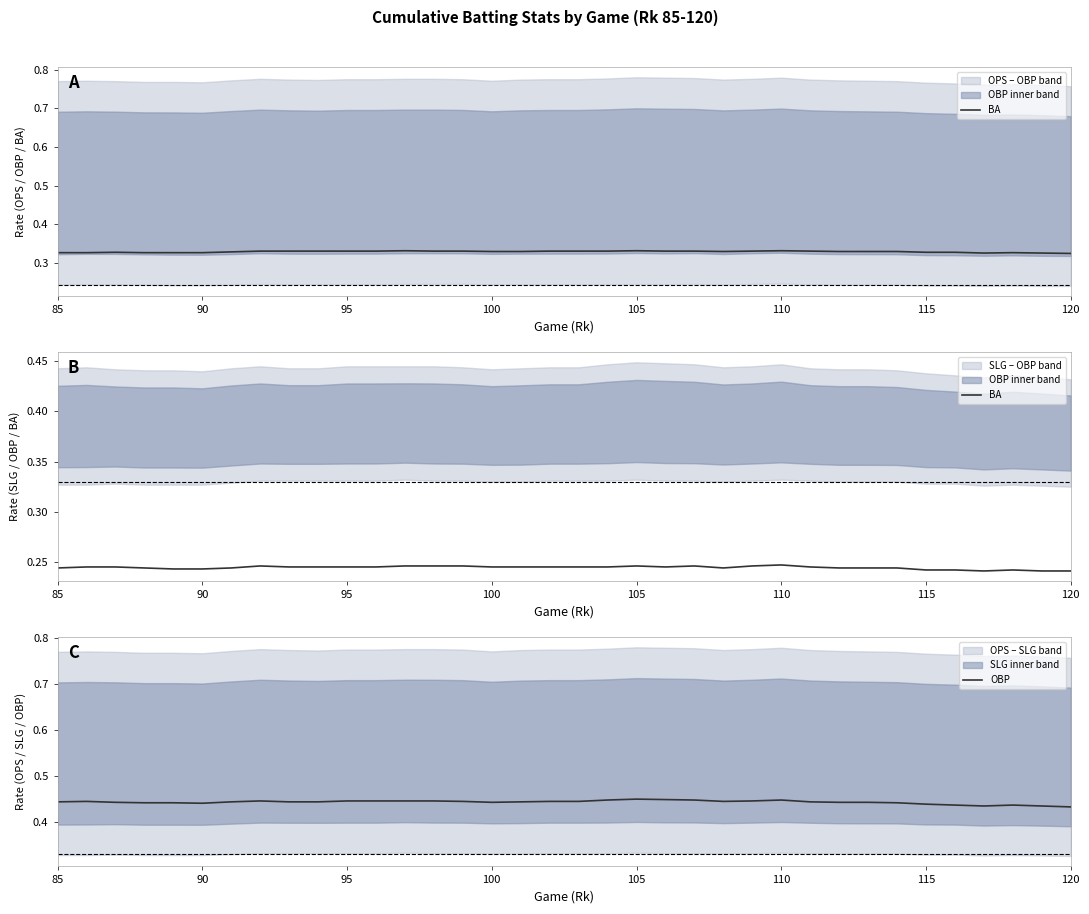

How many categories are shown in the chart?

36